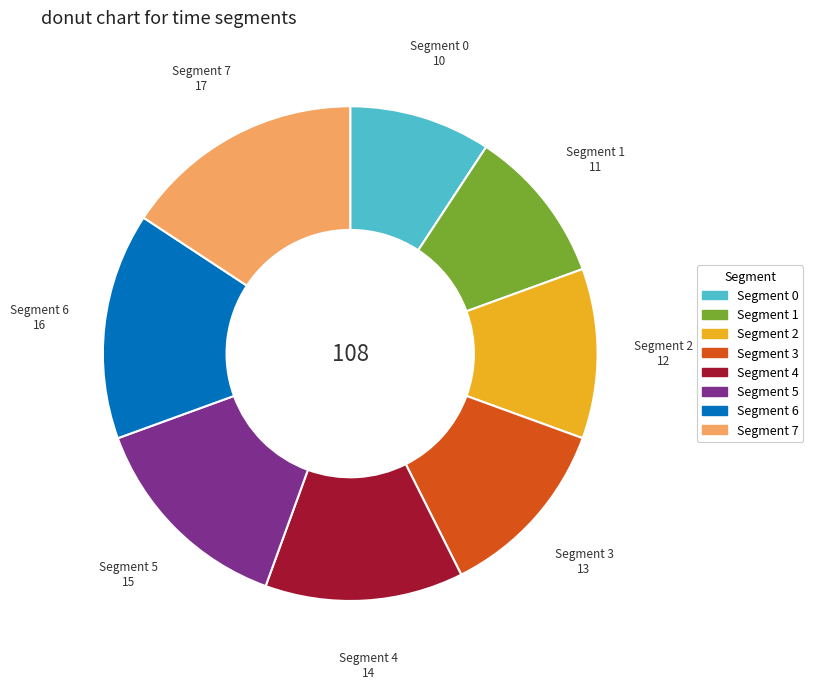

Count the number of slices in the pie.

8